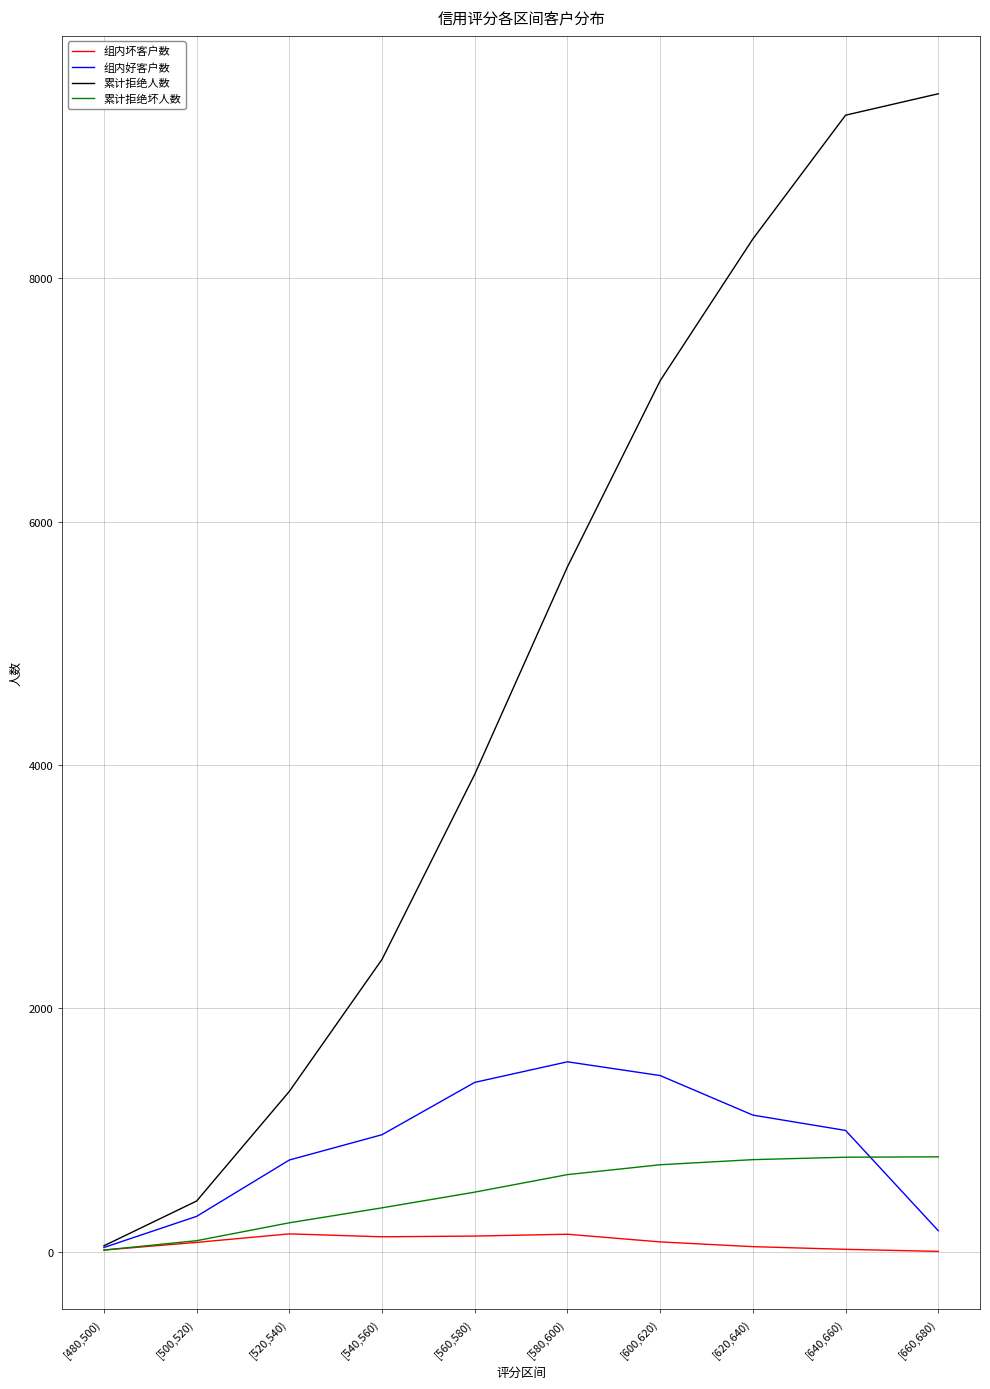

What position from the right is [560,580)?

6